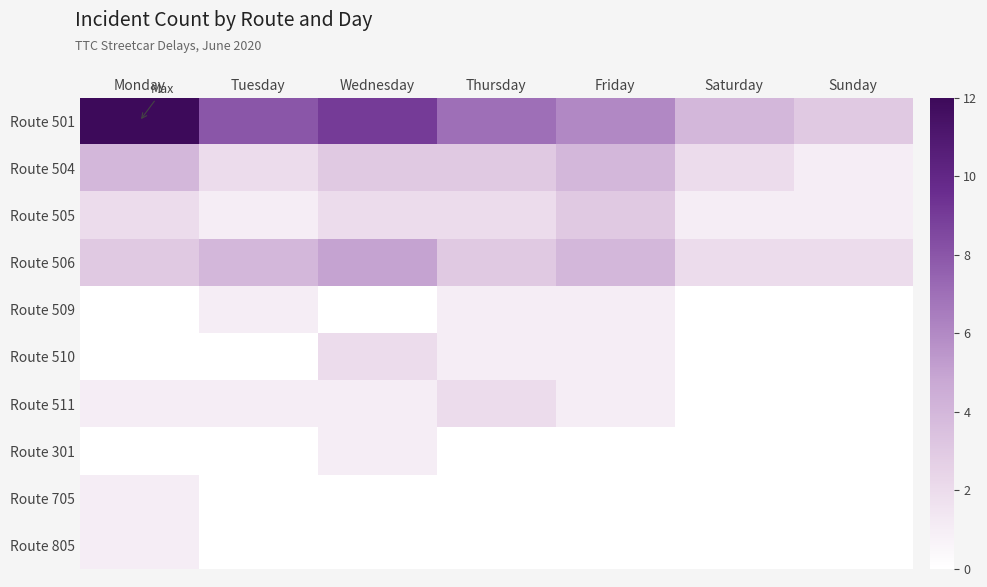

How many distinct data groups are displayed?

10